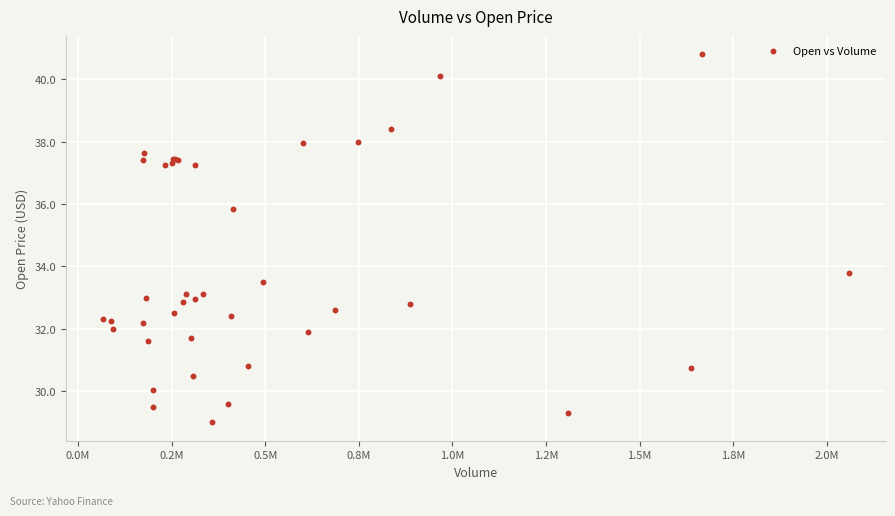

What Y value in the scatter plot is closest to 34?

33.8